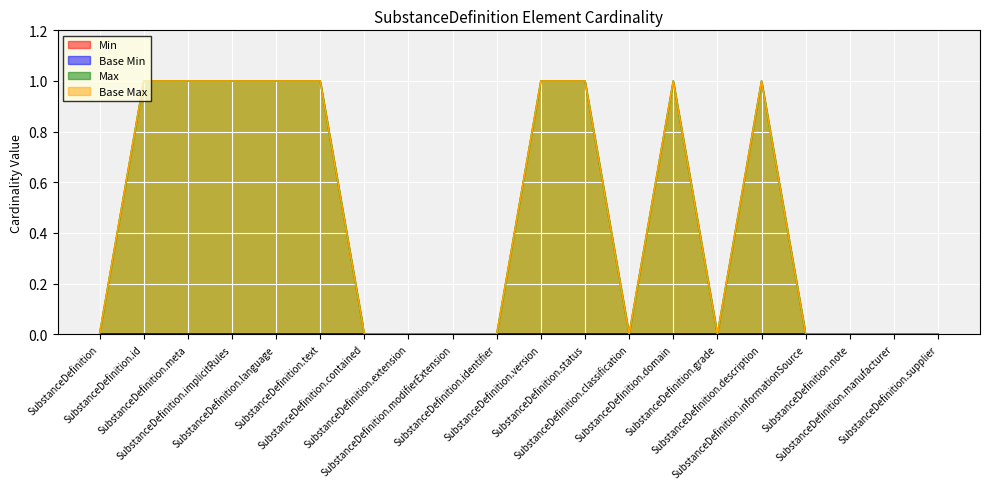

Where is Max nearest to the value 0?

SubstanceDefinition